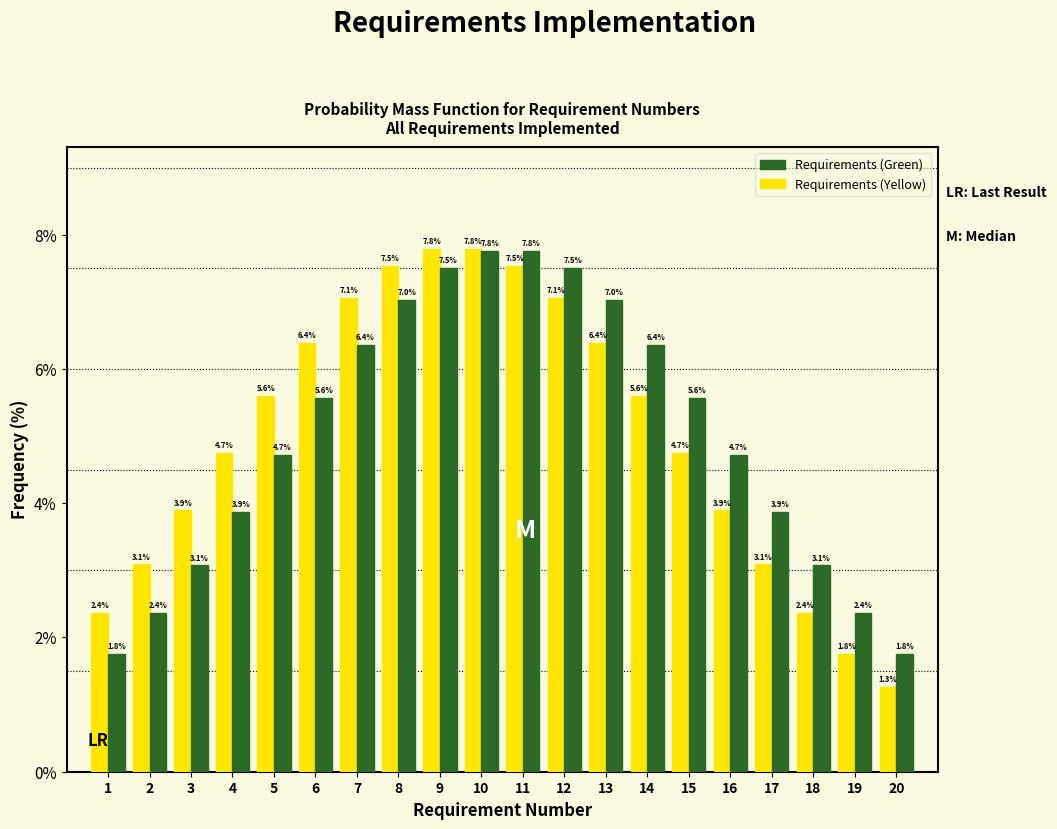

Which series changed the most between 4 and 12?

Requirements (Green)